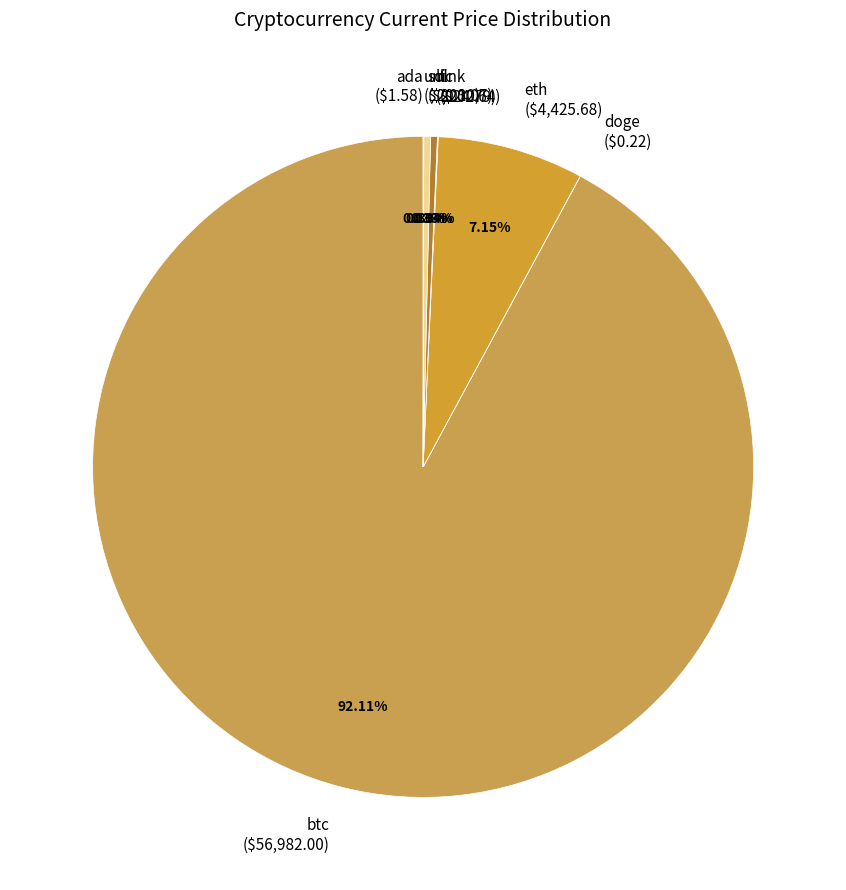

What is the majority slice?

btc